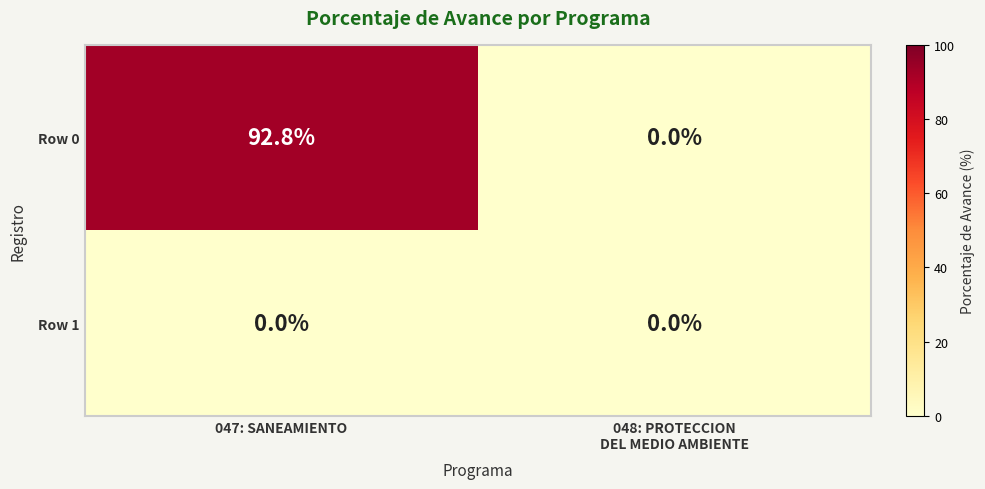

Rank the series by their average value, from lowest to highest.

Row 1, Row 0